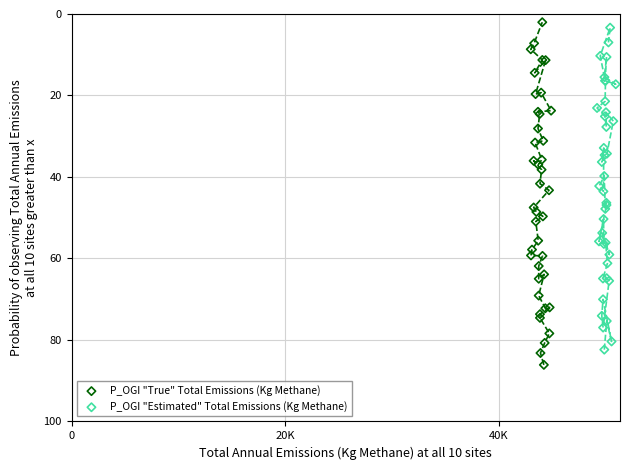

Which series reaches the maximum Y coordinate?

P_OGI "True" Total Emissions (Kg Methane)